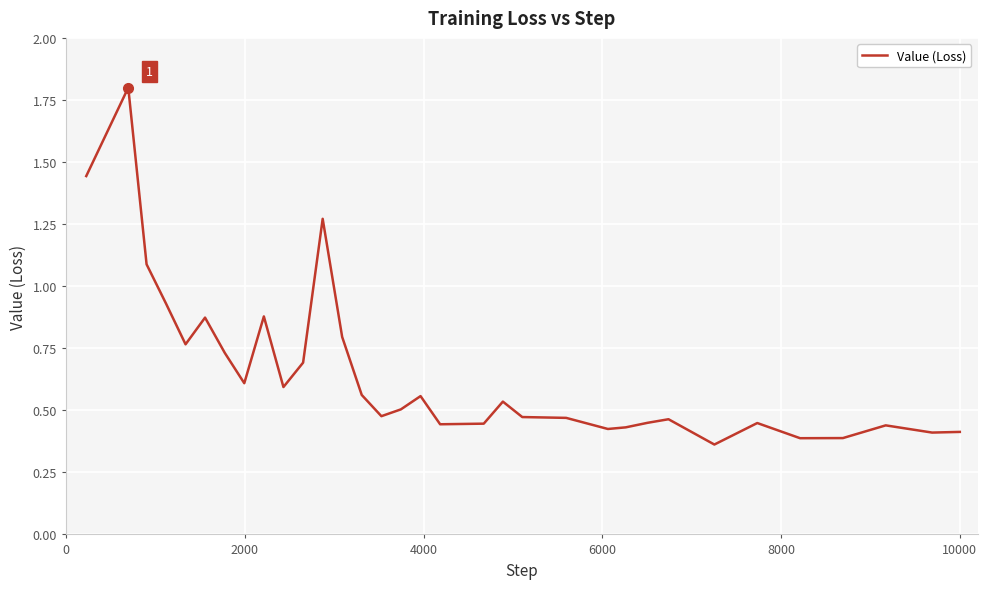

What is the maximum value shown in the chart?

1.8